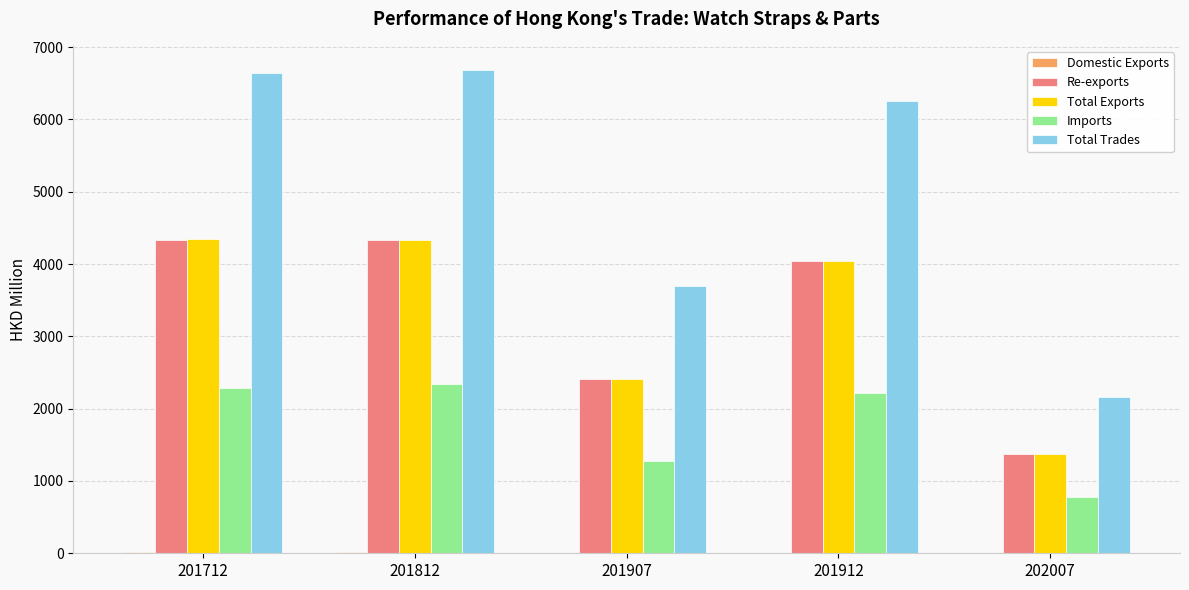

Which series has the largest total across all categories?

Total Trades